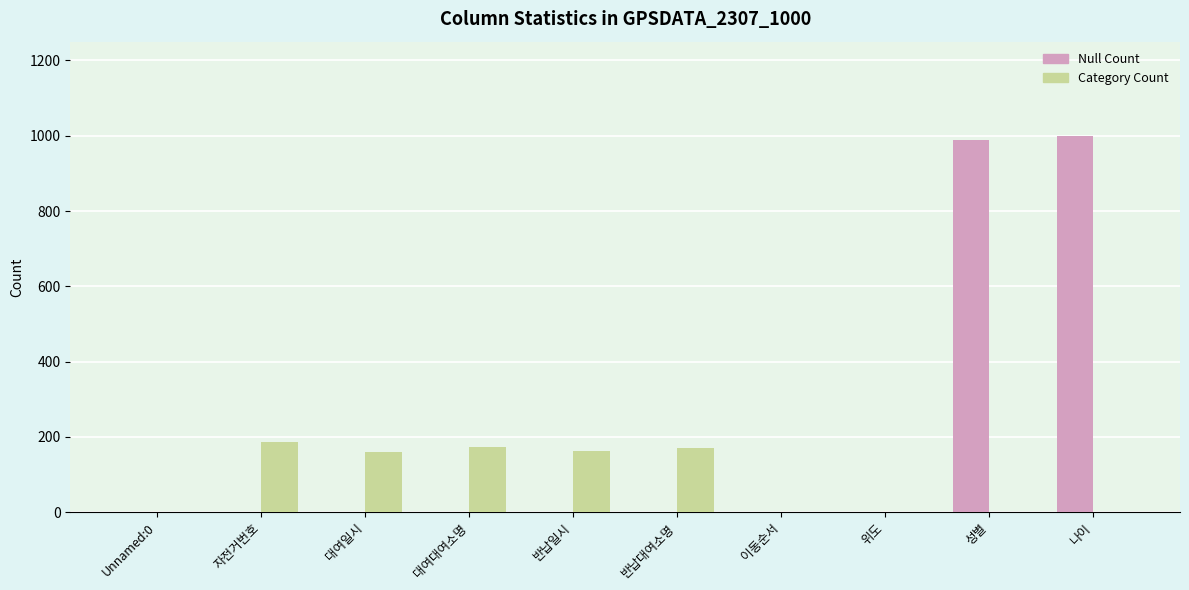

What is the maximum value shown in the chart?

1000